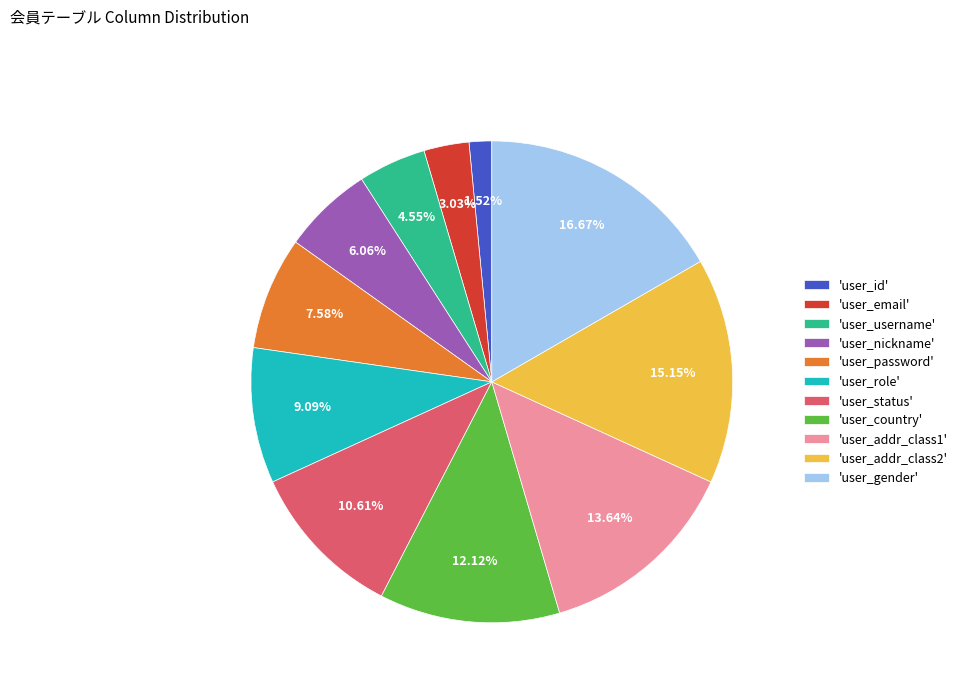

Combined, do 'user_password' and 'user_email' account for over 50%?

No